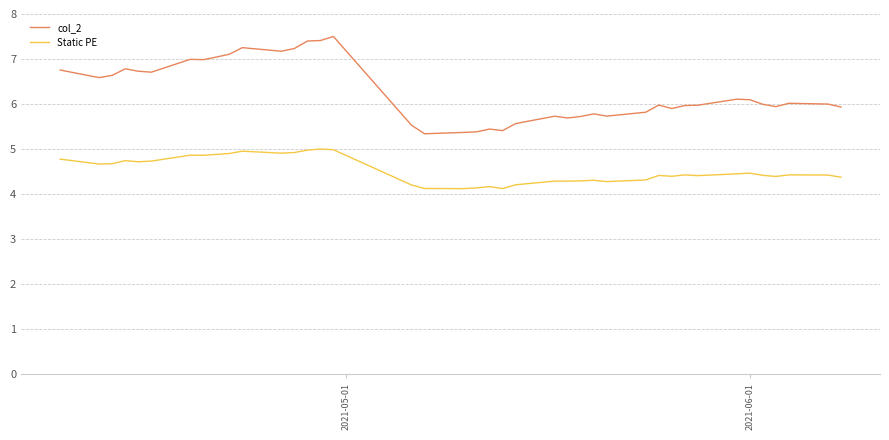

Which series has the largest range (max minus min)?

col_2